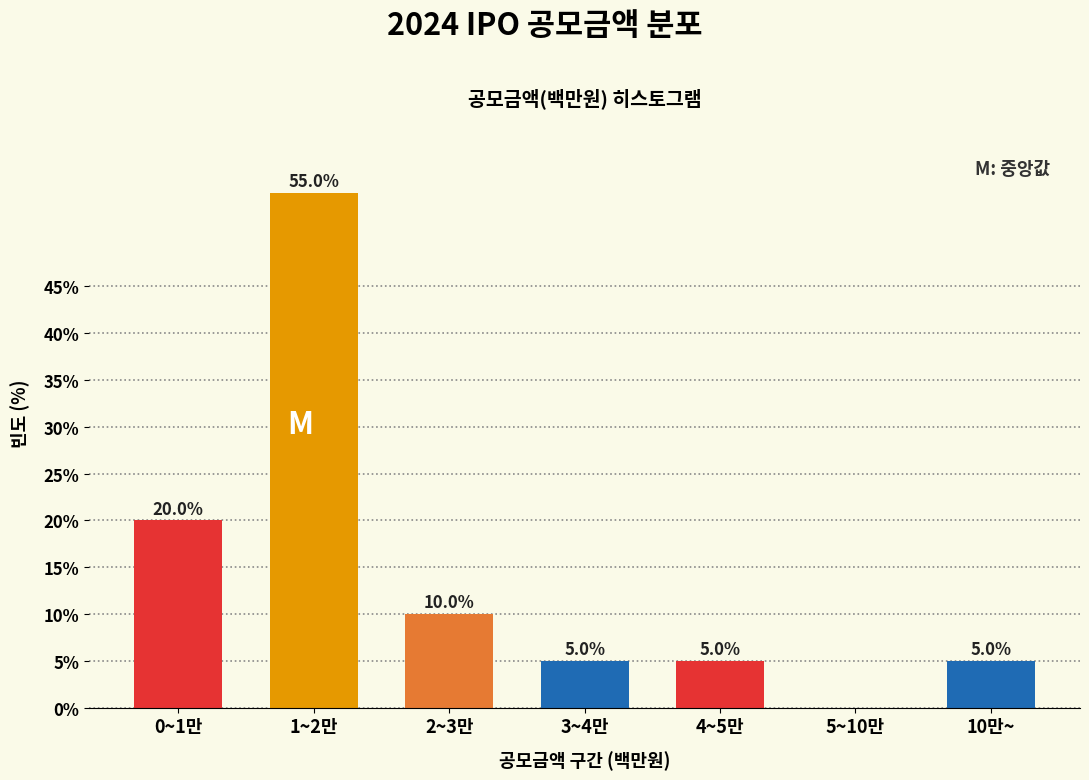

What is the change in value from 5~10만 to 10만~?

+5.0